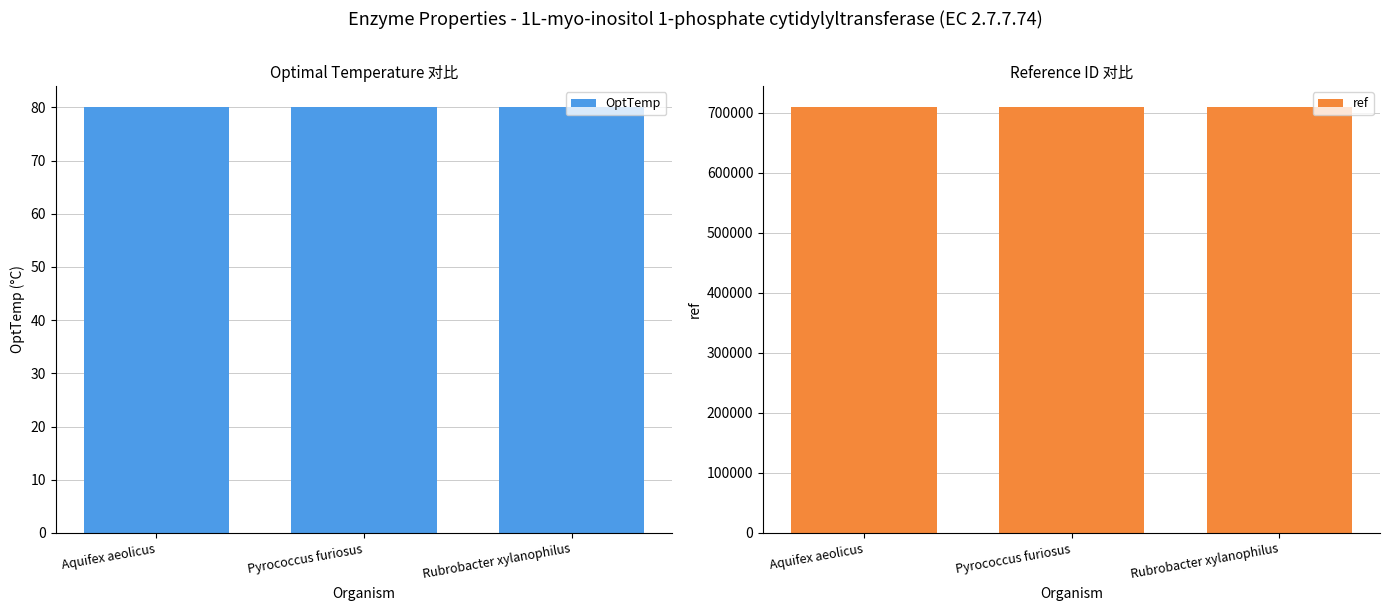

What is the label of the 2nd bar from the right?

Pyrococcus furiosus